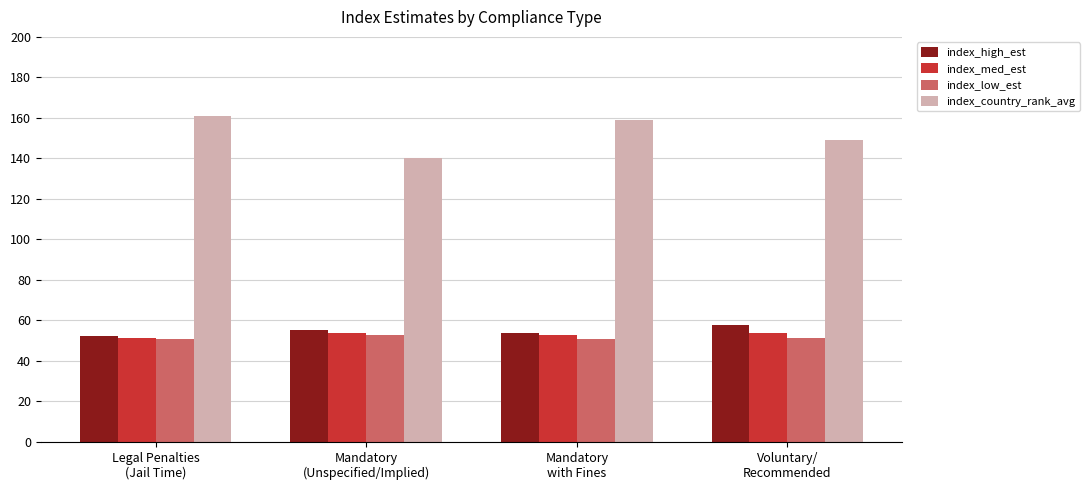

How many distinct data groups are displayed?

4